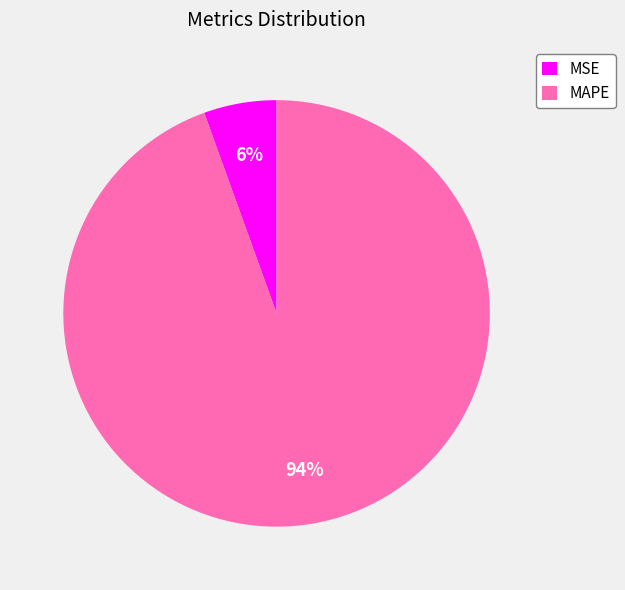

True or false: MSE accounts for 6% of the total.

True